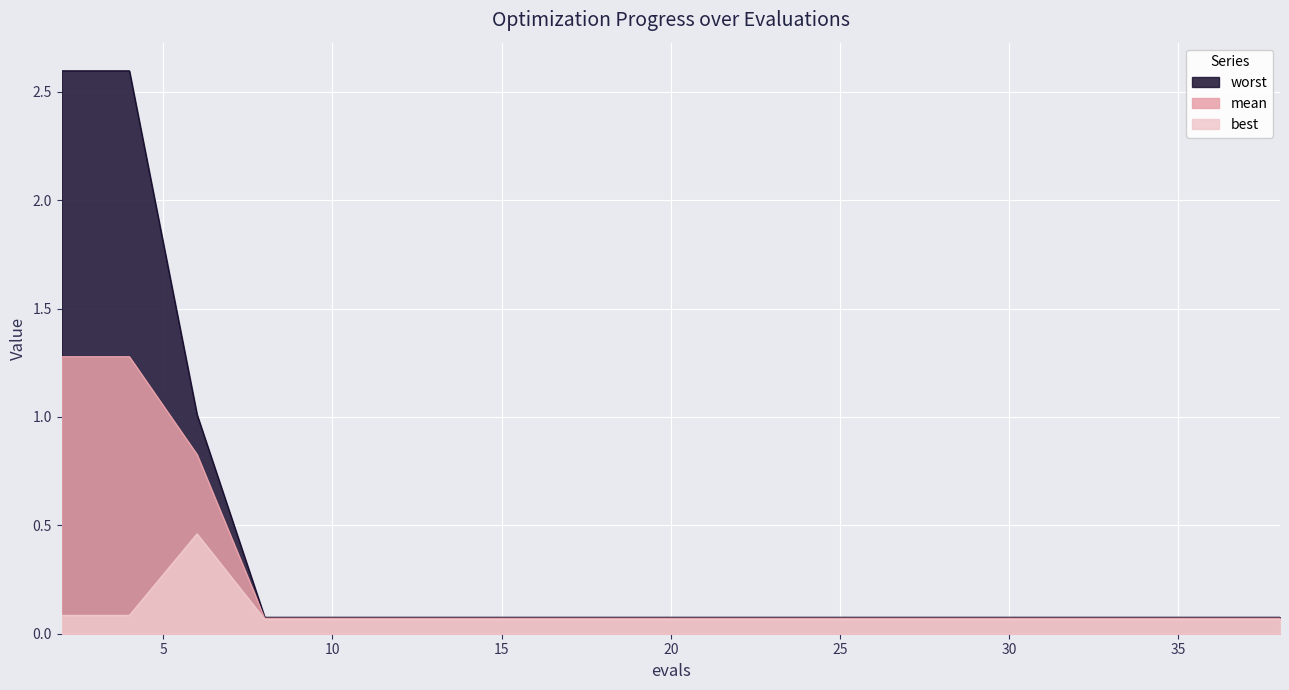

Between 21 and 32, which is larger?

21